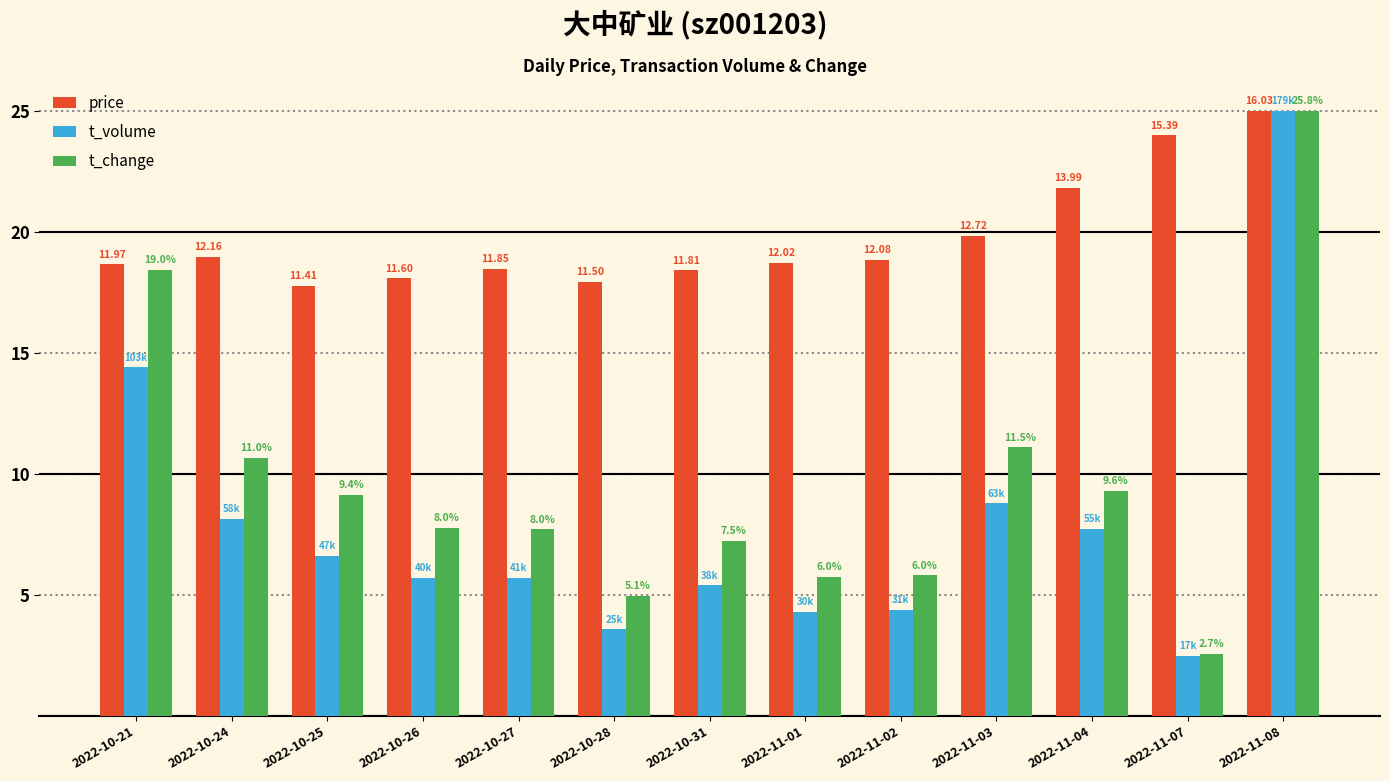

Are the bars grouped side by side (vs. stacked)?

Yes